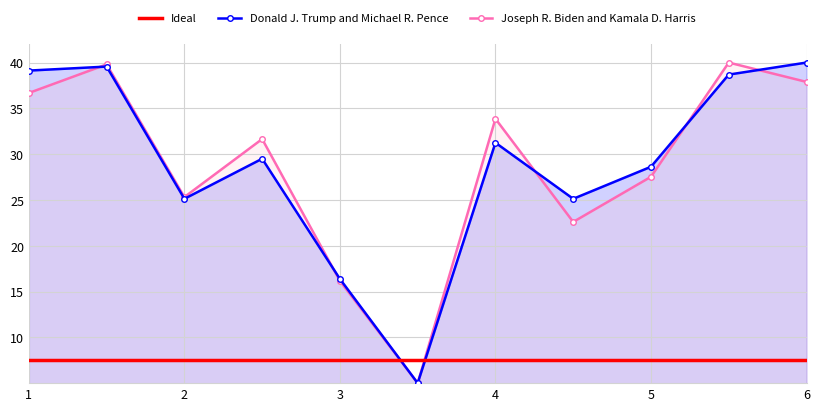

Reading left to right, what are all the values shown in this chart?

Ideal: 7.5	7.5	7.5	7.5	7.5	7.5	7.5	7.5	7.5	7.5	7.5
Donald J. Trump and Michael R. Pence: 39.1	39.6	25.1	29.5	16.4	5.0	31.2	25.1	28.6	38.7	40.0
Joseph R. Biden and Kamala D. Harris: 36.7	39.8	25.3	31.7	16.2	5.0	33.9	22.6	27.5	40.0	37.9